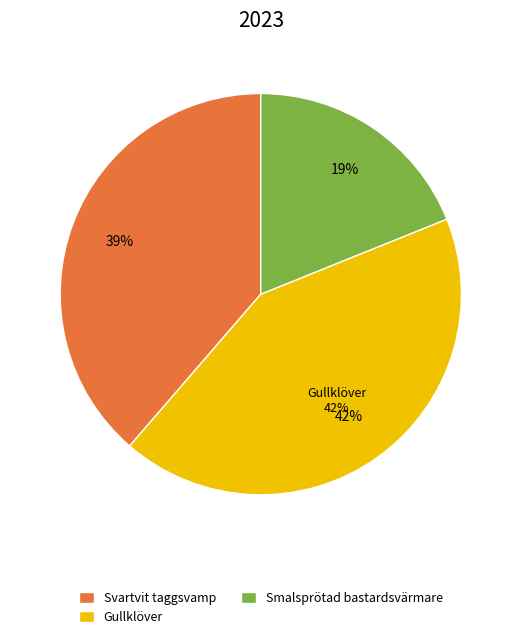

To the nearest percent, what percentage of the pie is Gullklöver?

42%